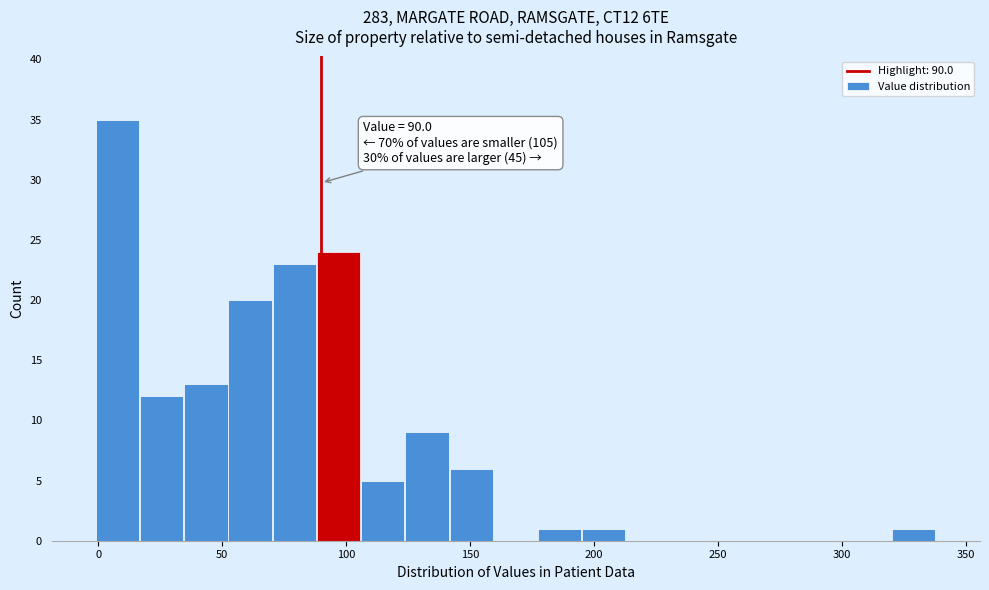

Read against the x-axis, roughly where is the centre of the tallest bar?

10